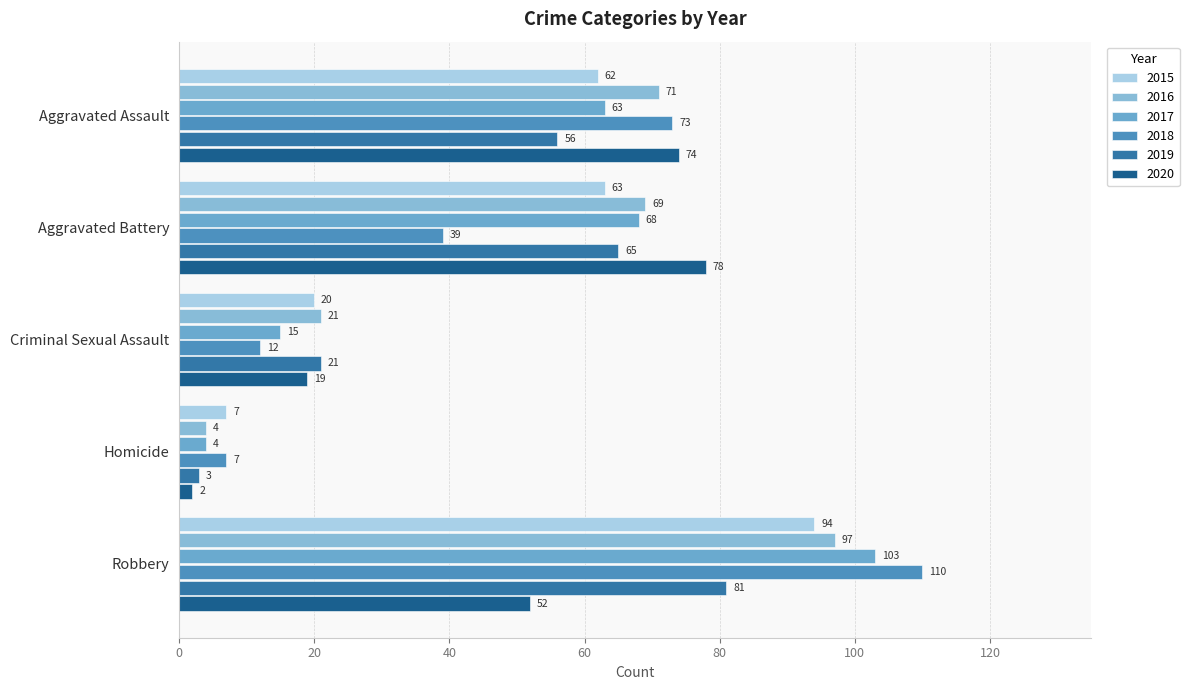

How many values in the 2015 series are below 62?

2